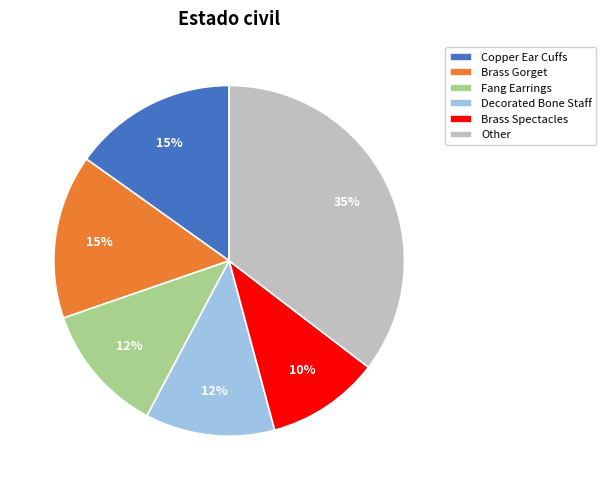

Is it true that Brass Spectacles is 10% of the pie?

True